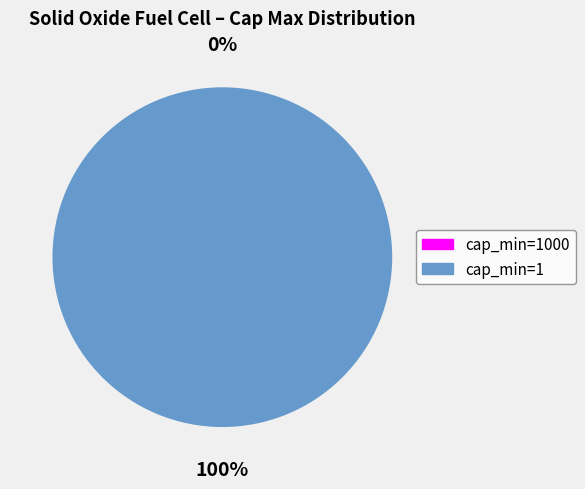

Is there any slice that represents more than half of the pie?

Yes